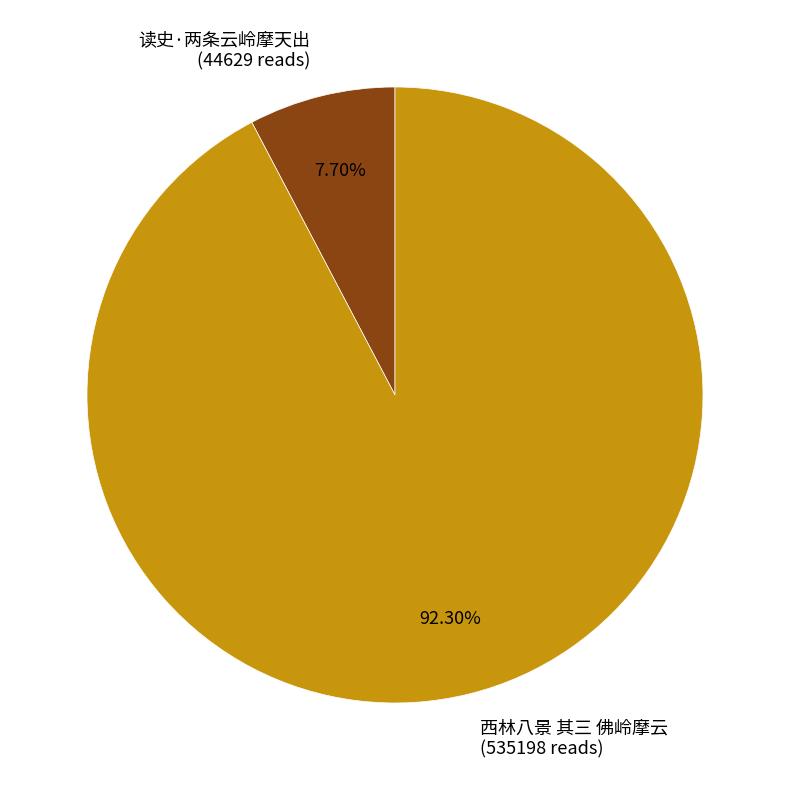

To the nearest percent, what is the difference between the 西林八景 其三 佛岭摩云 and 读史·两条云岭摩天出 slice percentages?

85%